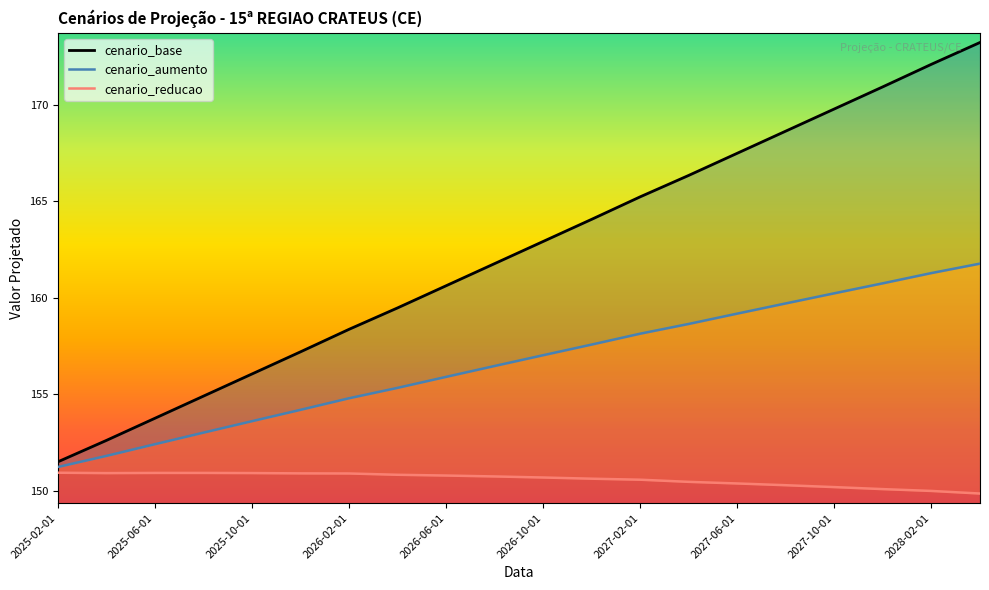

At which category does the chart reach its minimum across all series?

19